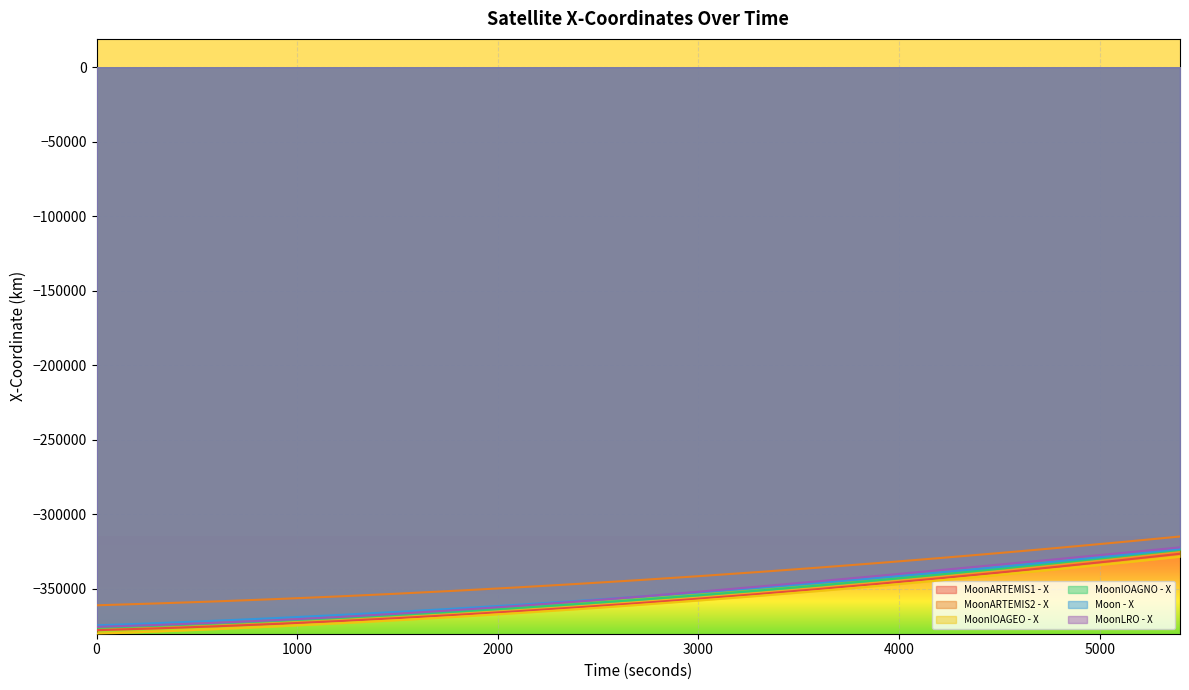

Does the chart display data point markers on the line(s)?

No